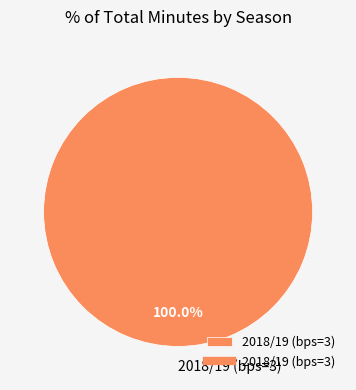

How many segments does this pie chart have?

1